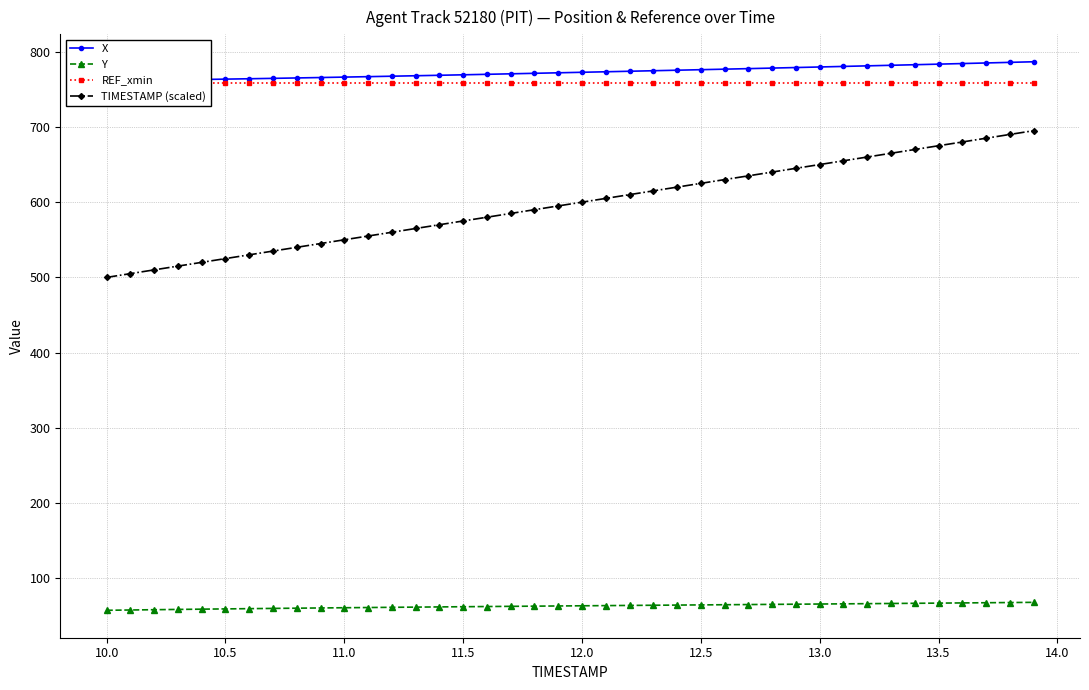

What is the sum of all Y values?

2527.7